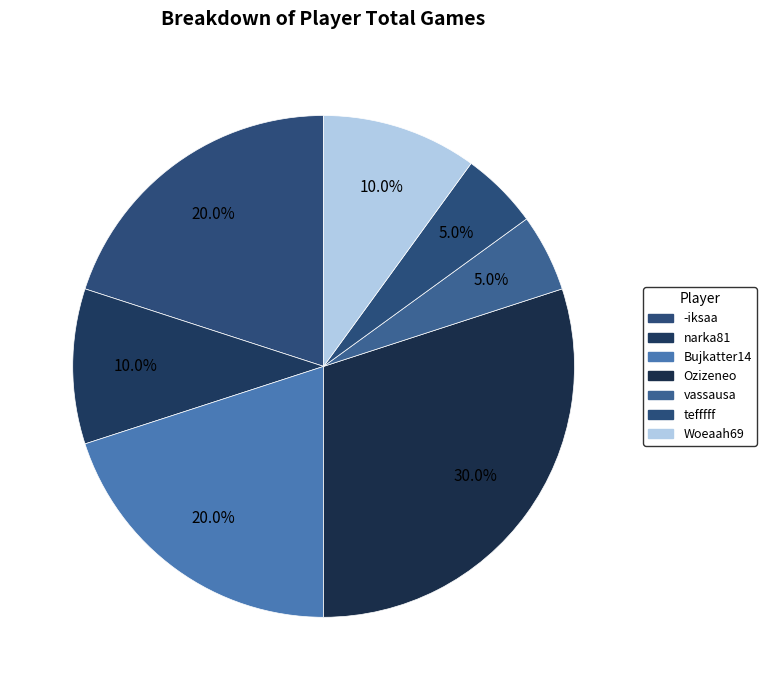

How many slices are in this pie chart?

7